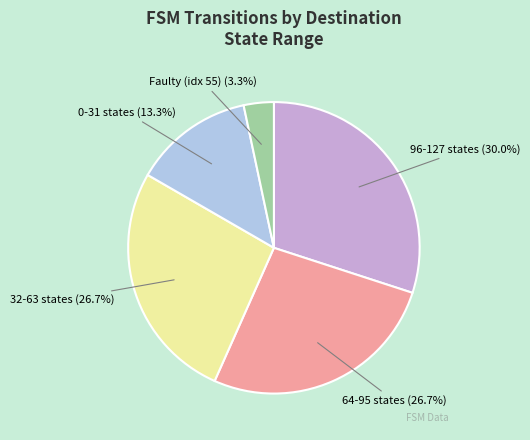

Is there a majority slice in this chart?

No